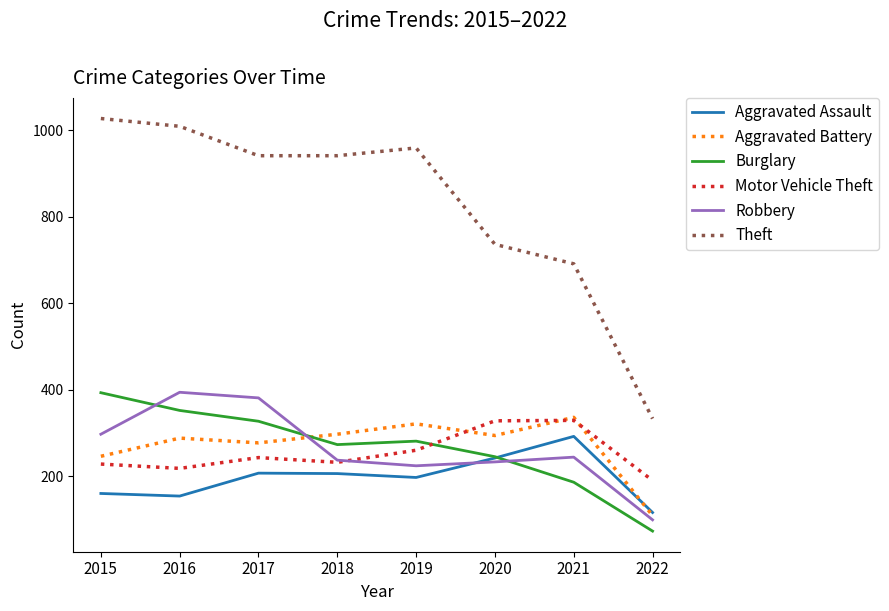

Is it true that Aggravated Battery equals 148 at 2018?

False